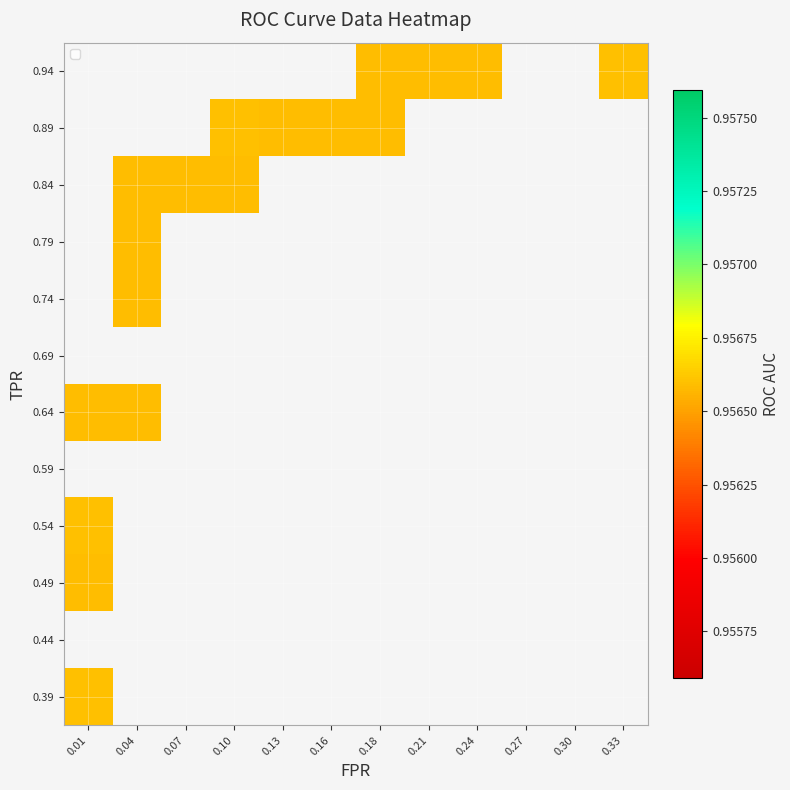

Which series changed the most between 4 and 39?

tpr